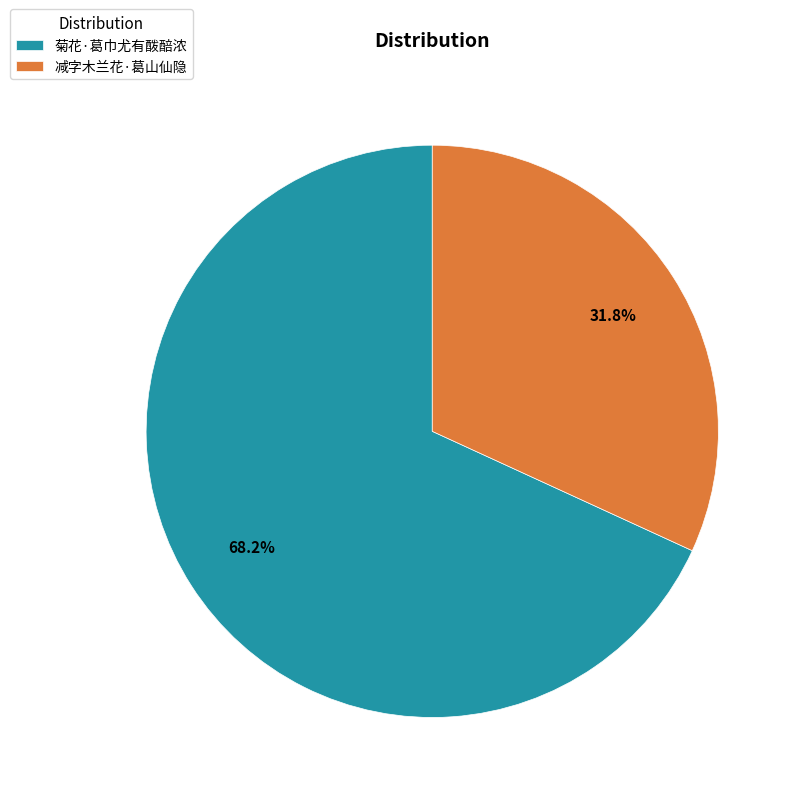

What is the smallest slice in the pie chart?

减字木兰花·葛山仙隐